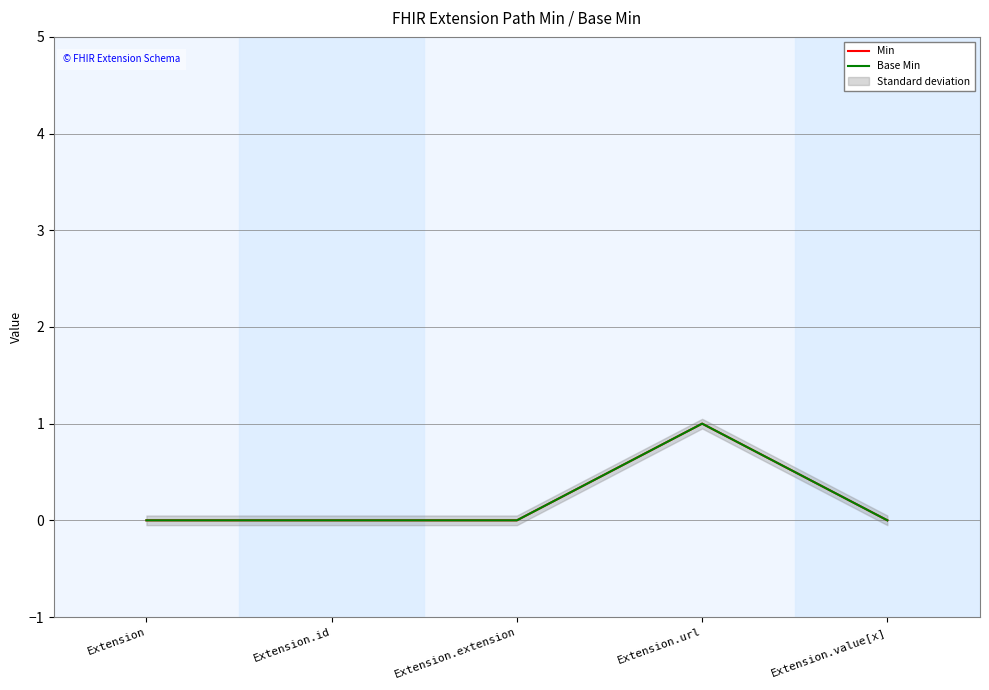

Rank the series by their maximum value, from lowest to highest.

Min, Base Min